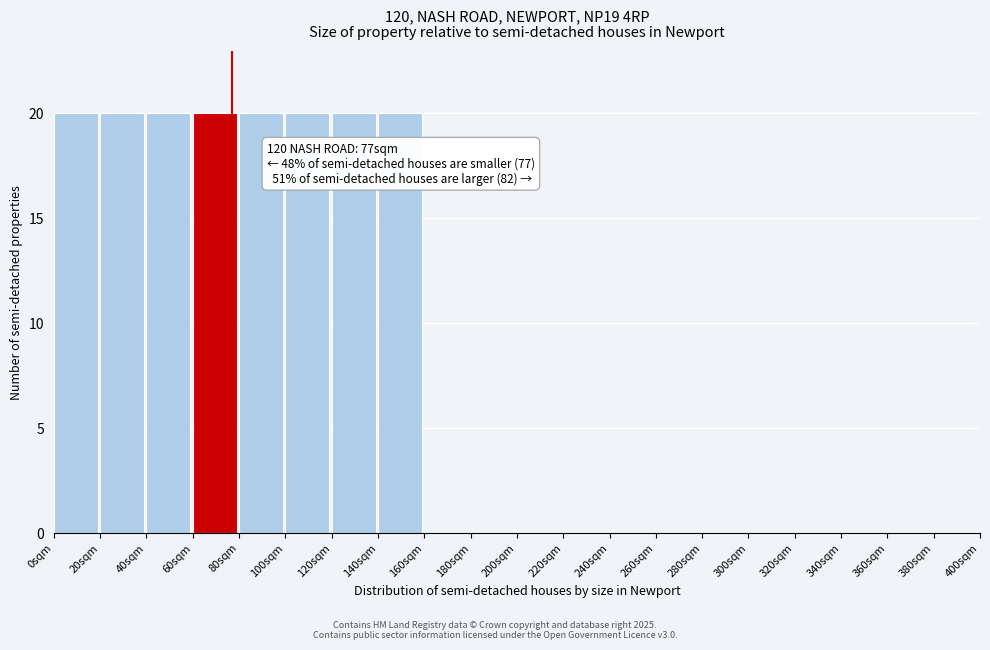

Reading left to right, list all the values displayed in this chart.

0sqm=20	20sqm=20	40sqm=20	60sqm=20	80sqm=20	100sqm=20	120sqm=20	140sqm=20	160sqm=0	180sqm=0	200sqm=0	220sqm=0	240sqm=0	260sqm=0	280sqm=0	300sqm=0	320sqm=0	340sqm=0	360sqm=0	380sqm=0